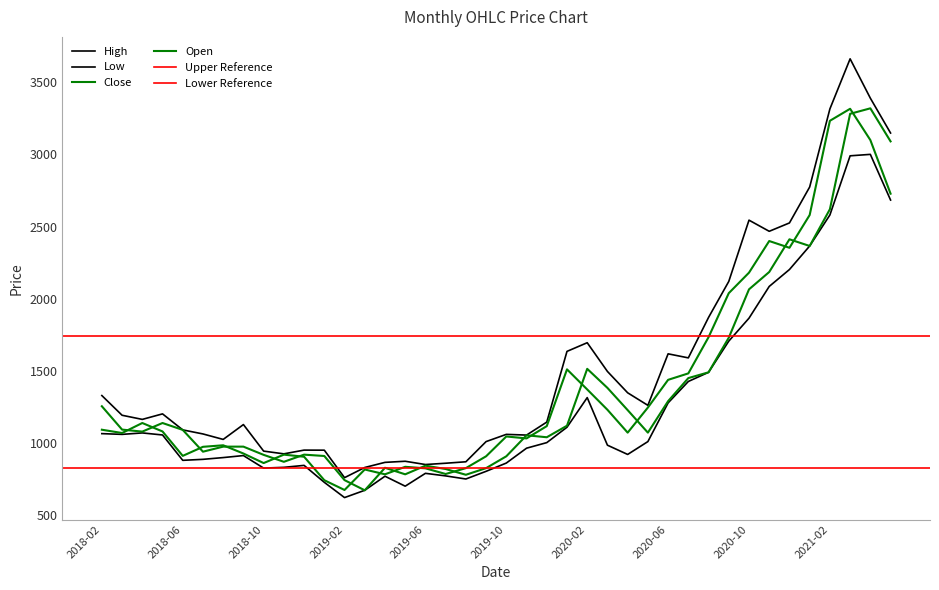

The value of Close at 2019-09 is 1609.1. True or false?

False